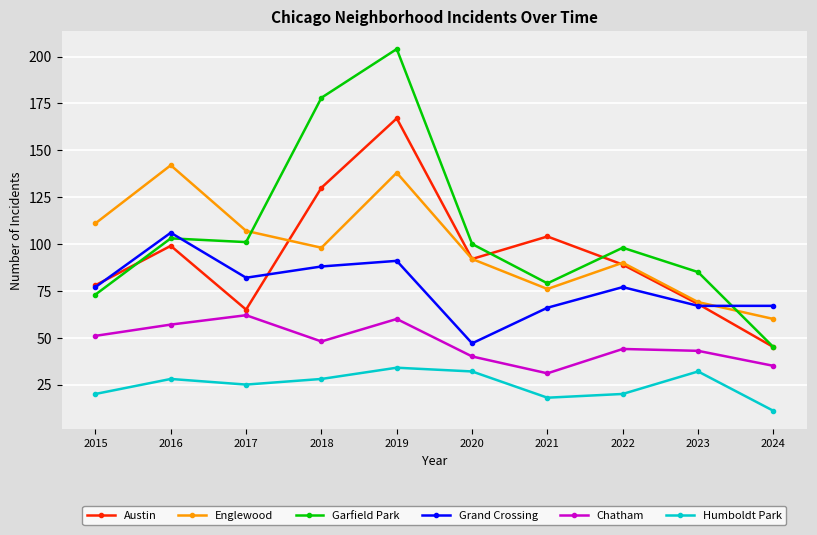

True or false: Humboldt Park and Chatham cross at least once.

False